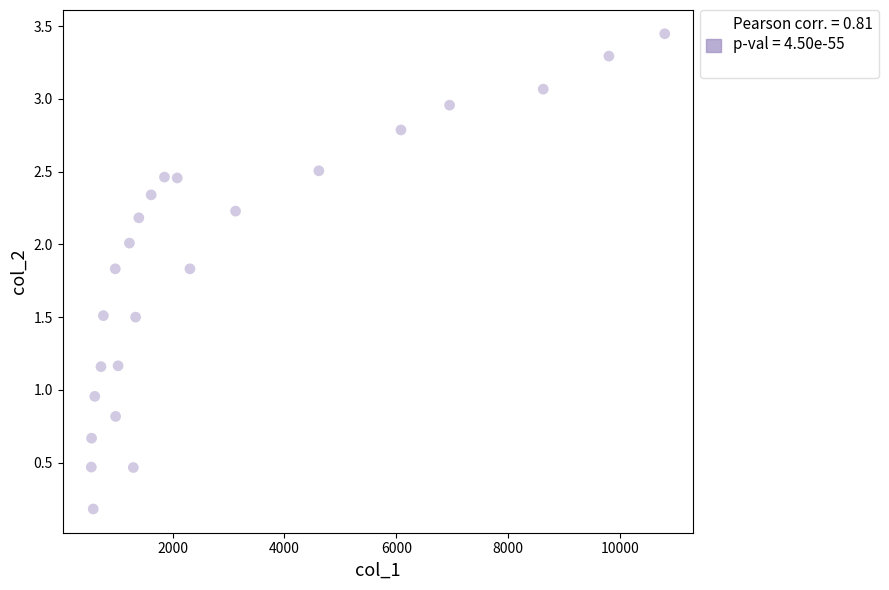

What is the range of X values (max minus min)?

10251.3